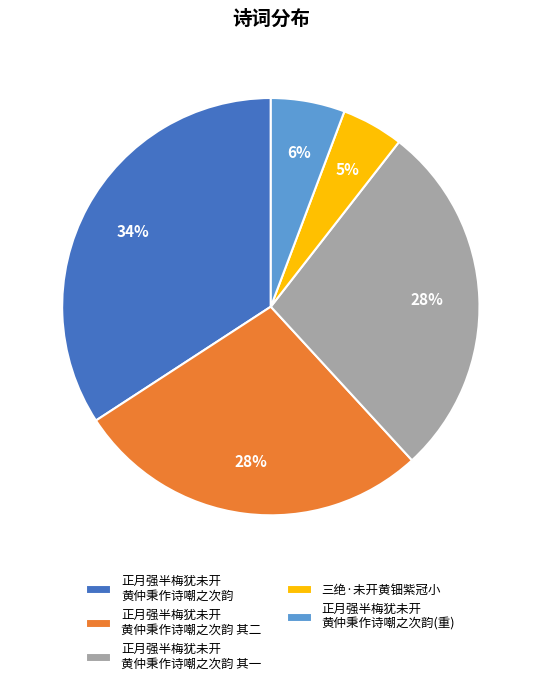

Which slice is the largest?

正月强半梅犹未开 黄仲秉作诗嘲之次韵